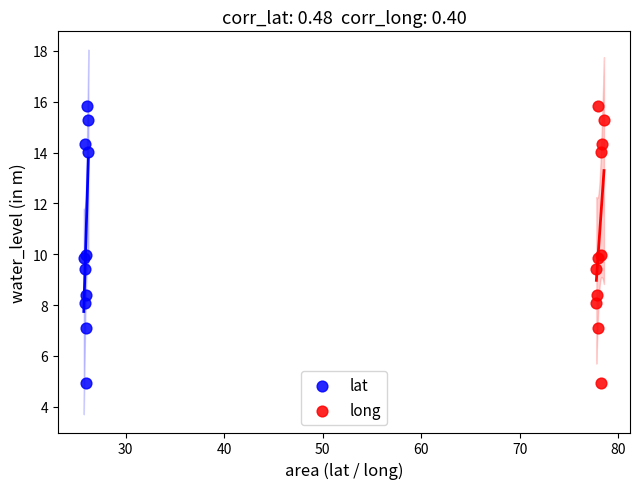

What are all the series names shown in the legend?

lat, long